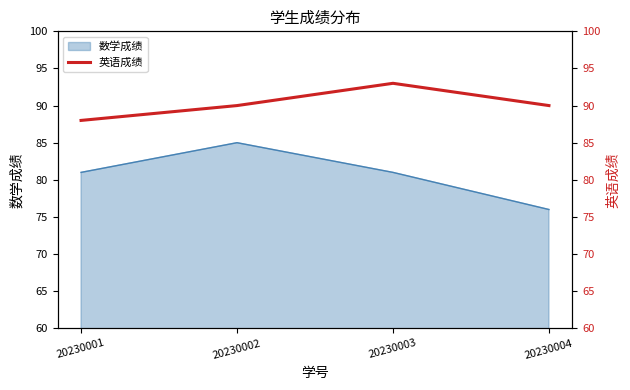

Where is the first local maximum for 数学成绩?

20230002